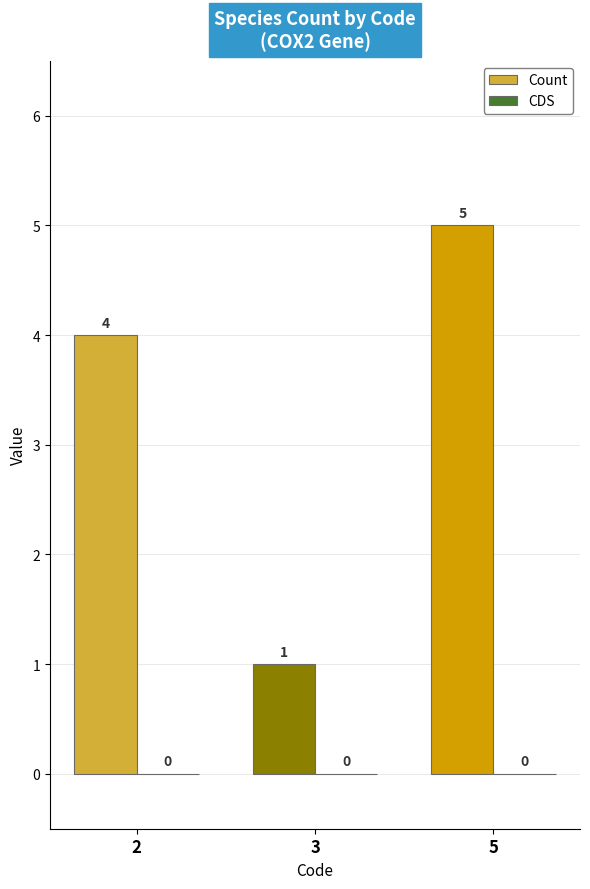

What is the difference between the maximum and minimum values?

4